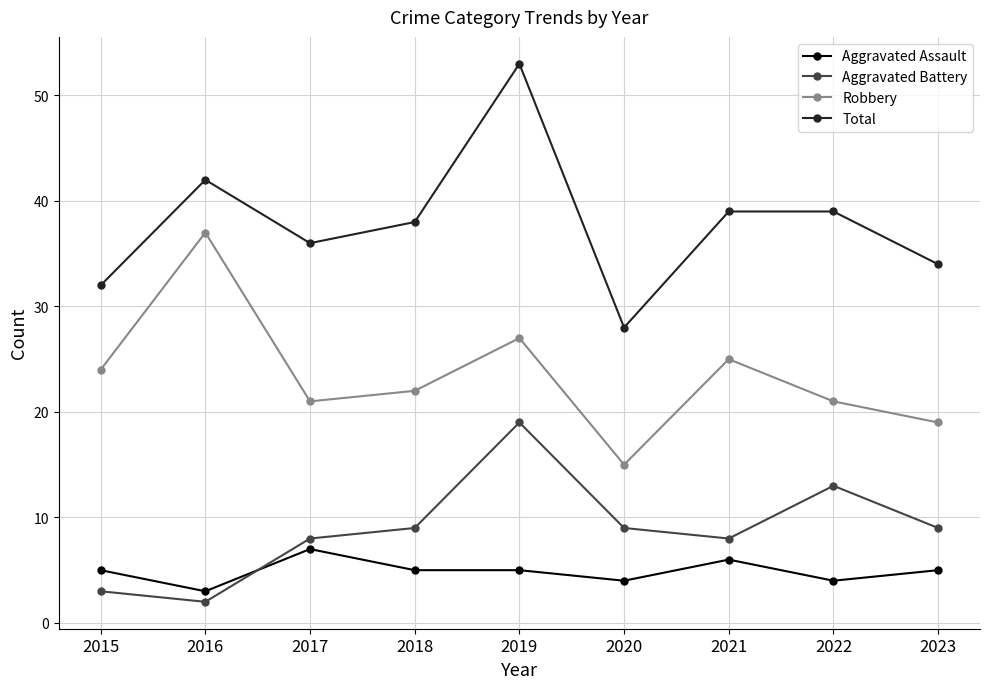

Between 2016 and 2022, which series saw the biggest shift?

Robbery